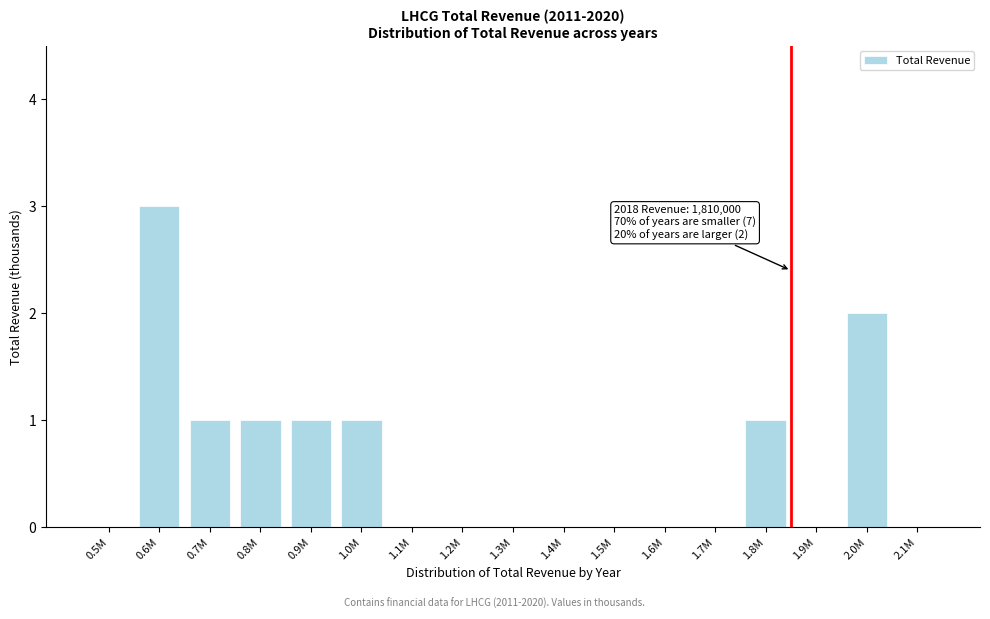

Reading right to left, extract all data points from this chart.

2.1M=0	2.0M=2	1.9M=0	1.8M=1	1.7M=0	1.6M=0	1.5M=0	1.4M=0	1.3M=0	1.2M=0	1.1M=0	1.0M=1	0.9M=1	0.8M=1	0.7M=1	0.6M=3	0.5M=0